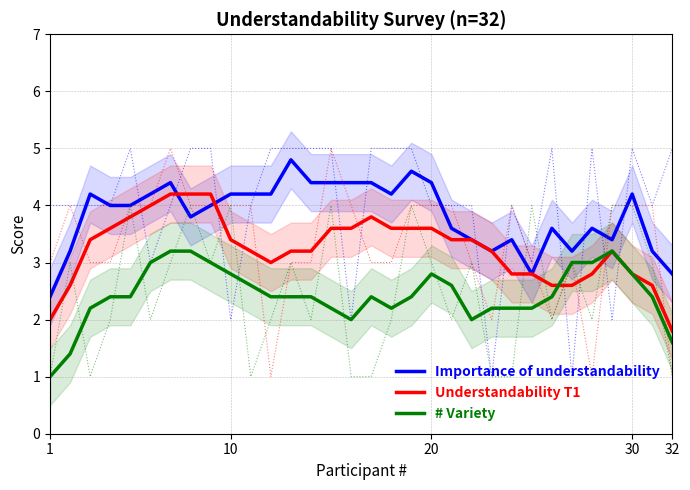

Is the value of Importance of understandability at 10 greater than the value of # Variety at 1?

Yes